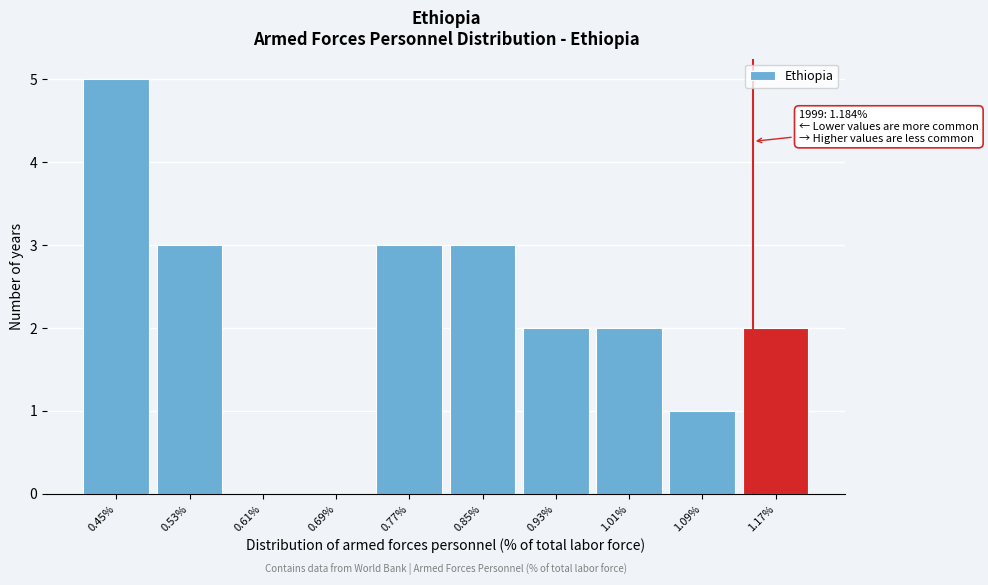

Reading left to right, extract all data points from this chart.

0.45%=5	0.53%=3	0.61%=0	0.69%=0	0.77%=3	0.85%=3	0.93%=2	1.01%=2	1.09%=1	1.17%=2